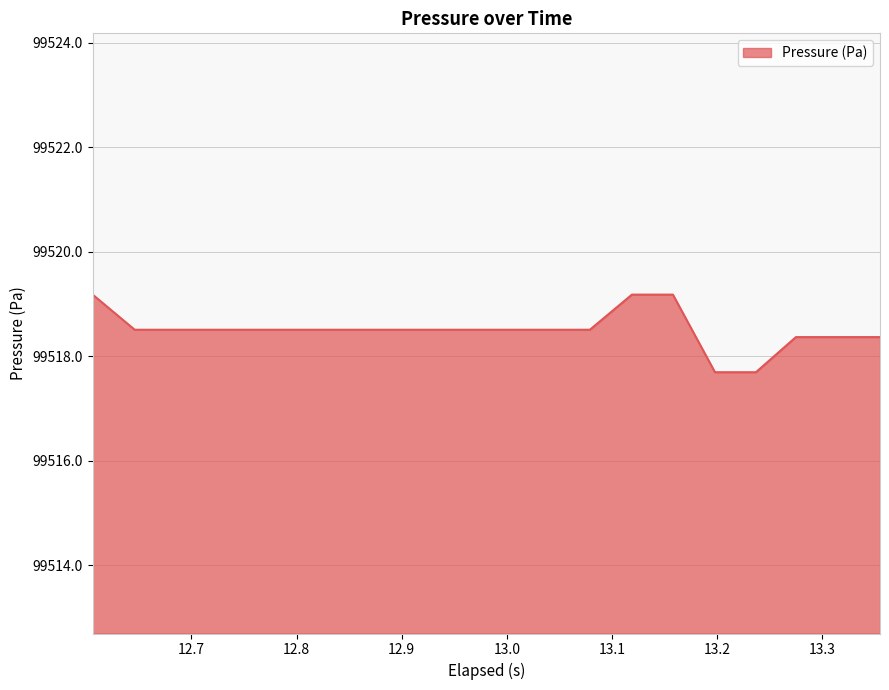

What is the minimum value shown in the chart?

99517.7